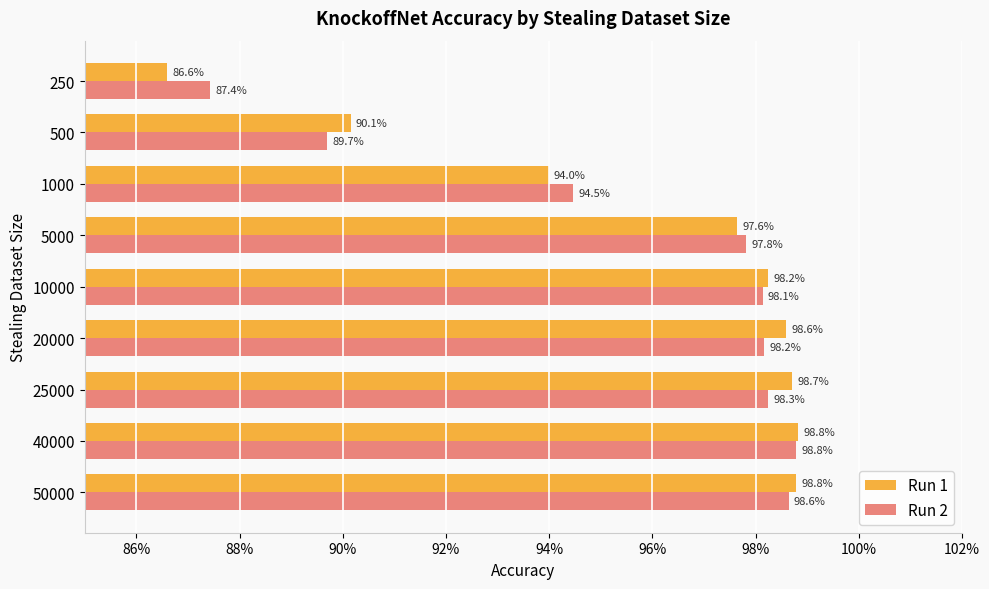

What is the maximum value for Run 1?

1.0